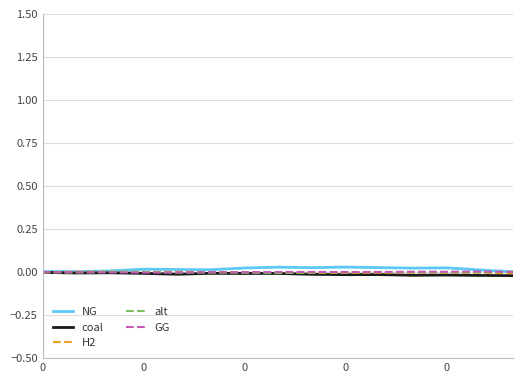

At how many categories does at least one series exceed 0?

15